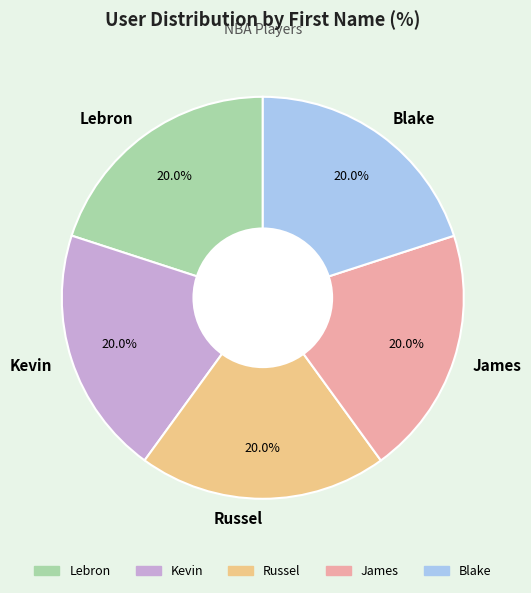

What percentage do Lebron and Blake together represent?

40.0%